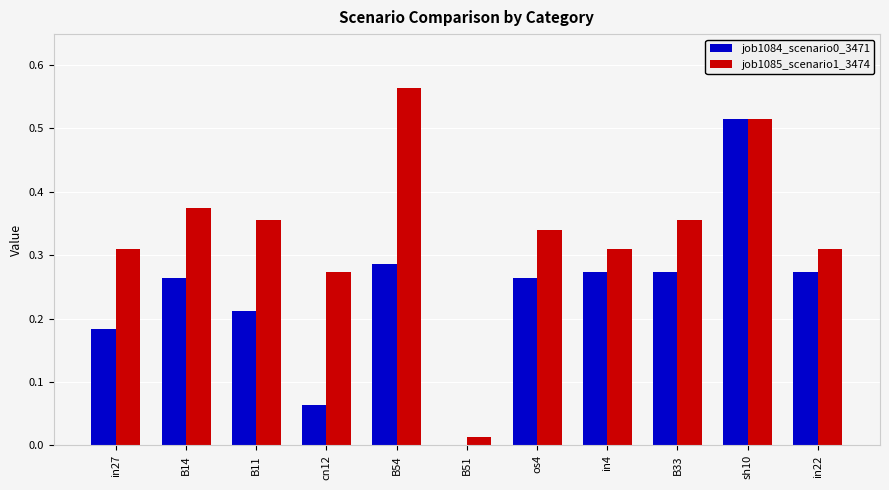

Which series changed the most between B11 and B54?

job1085_scenario1_3474